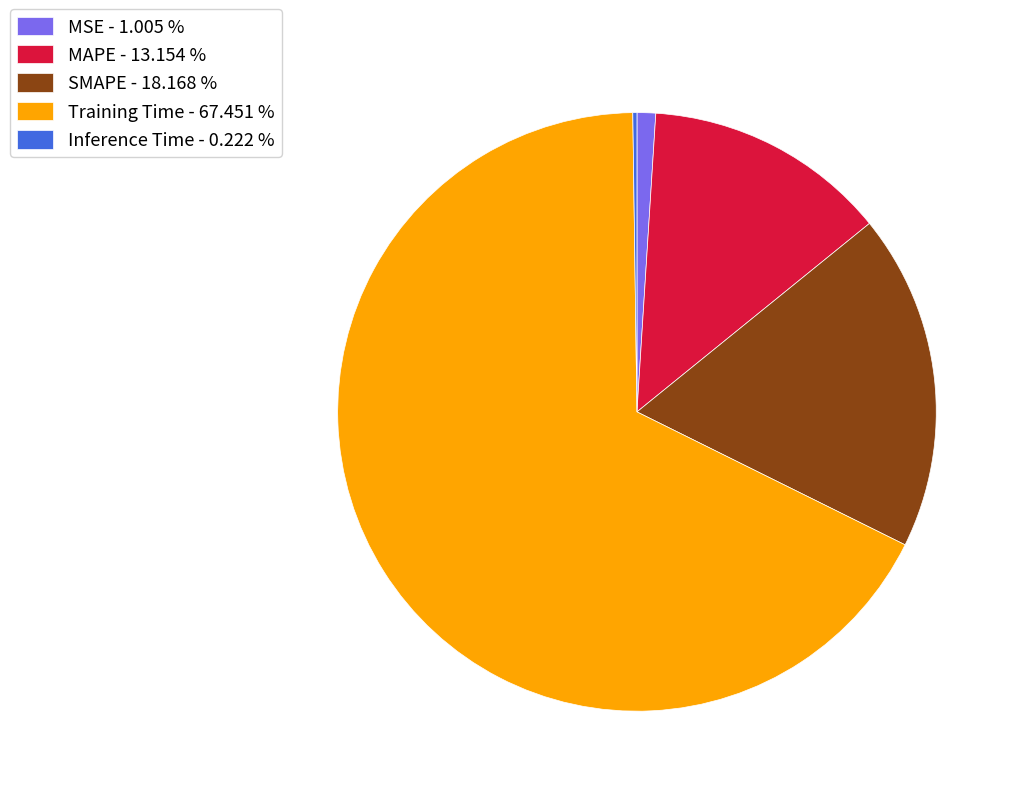

Is the sum of SMAPE - 18.168 % and Training Time - 67.451 % greater than half?

Yes